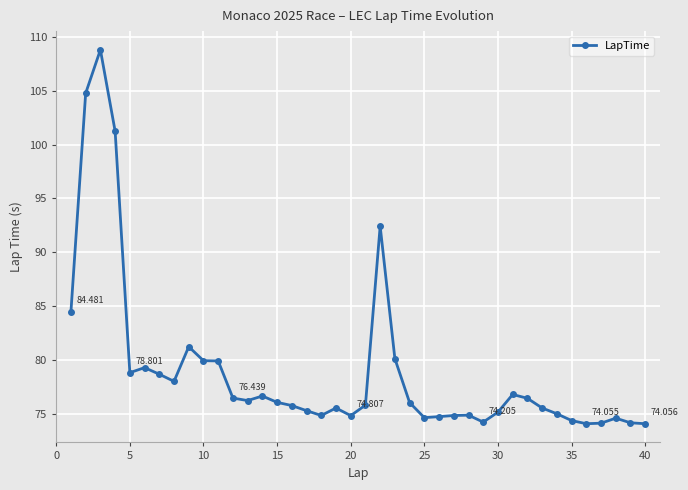

True or false: the data has more than 2 interior local peaks.

True